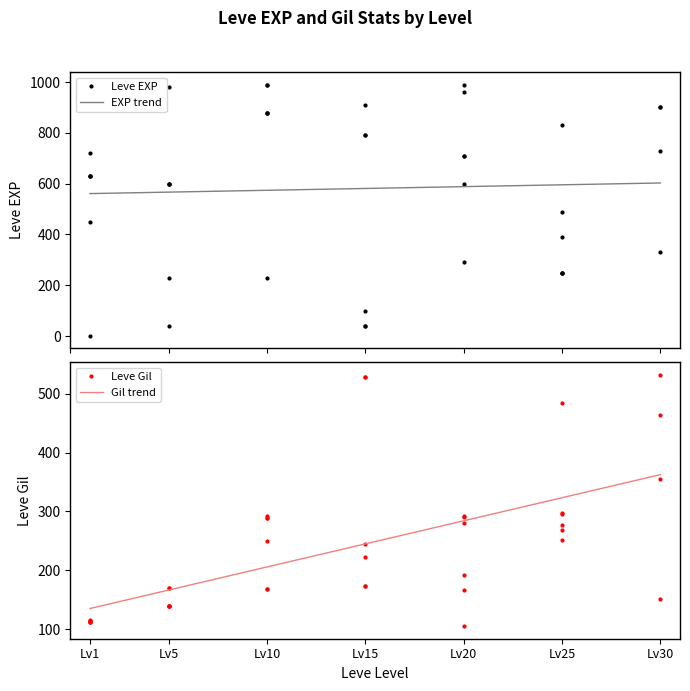

Does the chart have visible grid lines?

No